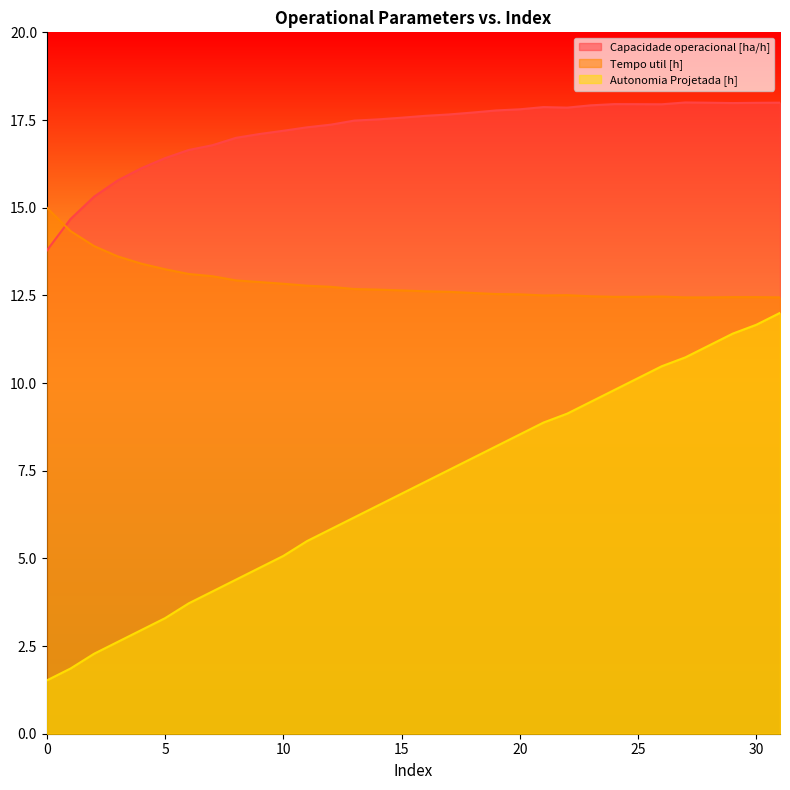

How many values in the Capacidade operacional [ha/h] series are below 17?

9